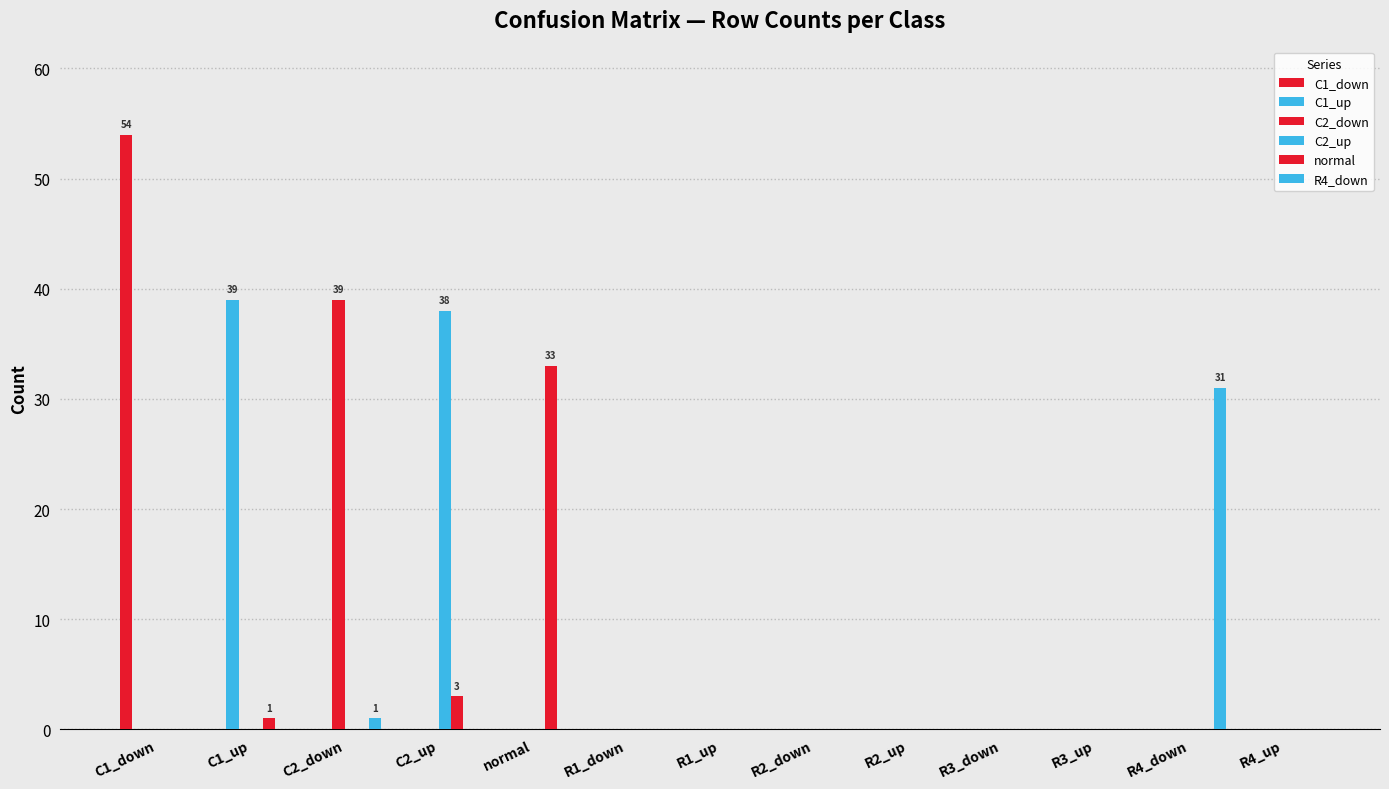

Count the number of data series in this chart.

6